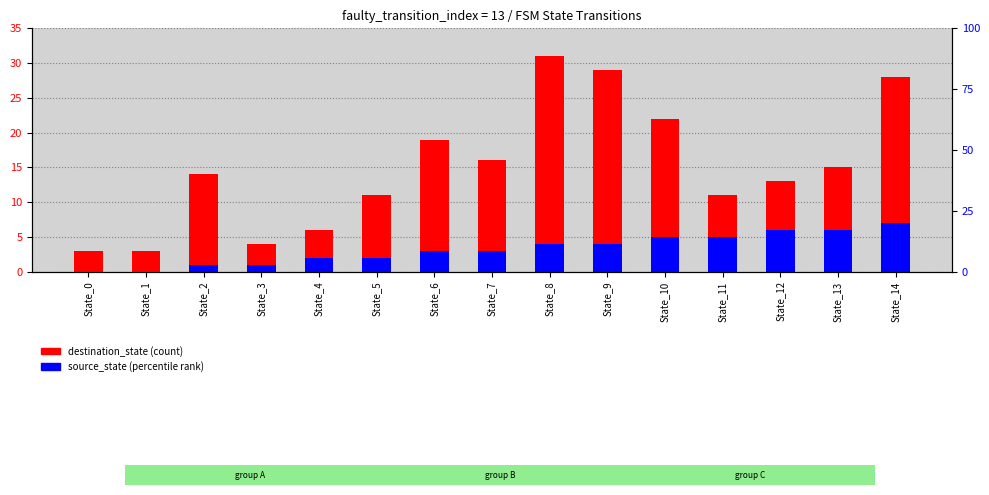

True or false: destination_state has a value of 16 at State_7.

True